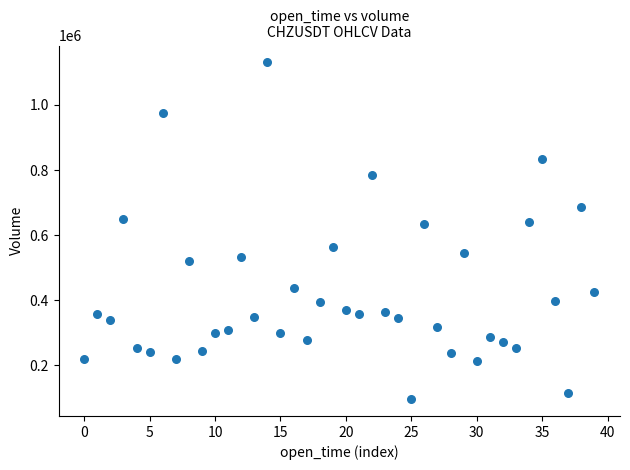

What is the range of Y values (max minus min)?

1034016